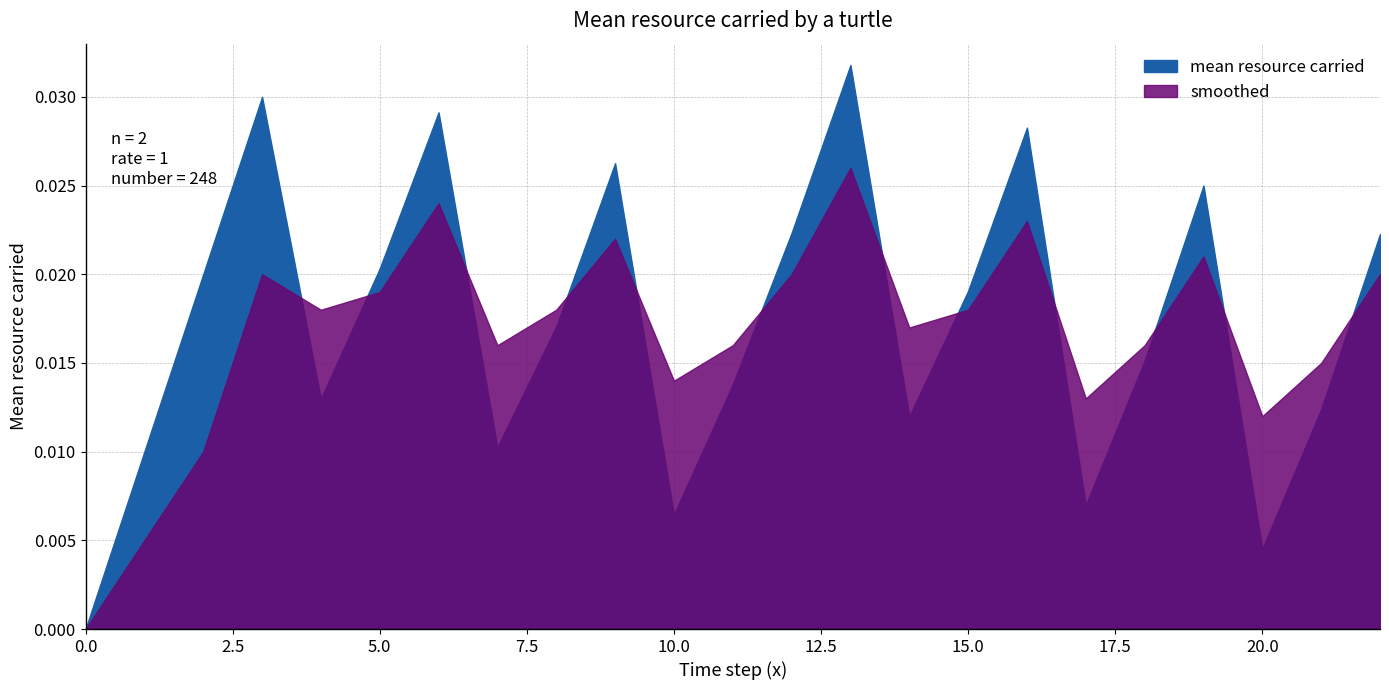

List the labels in order of mean resource carried value, largest first.

13, 3, 6, 16, 9, 19, 12, 22, 5, 2, 15, 8, 18, 11, 4, 21, 14, 7, 1, 17, 10, 20, 0